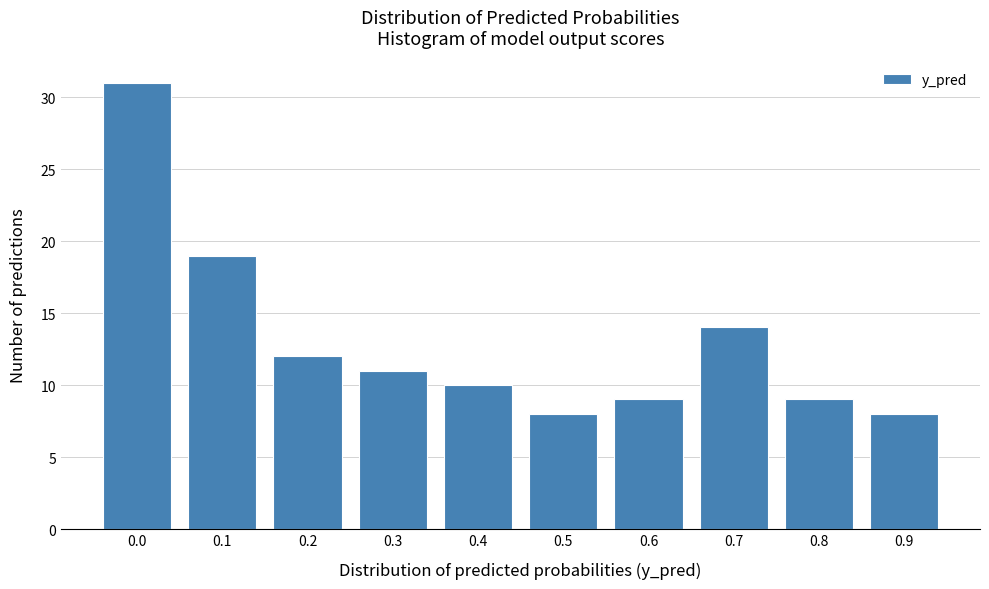

Reading left to right, extract all data points from this chart.

0.0=31	0.1=19	0.2=12	0.3=11	0.4=10	0.5=8	0.6=9	0.7=14	0.8=9	0.9=8